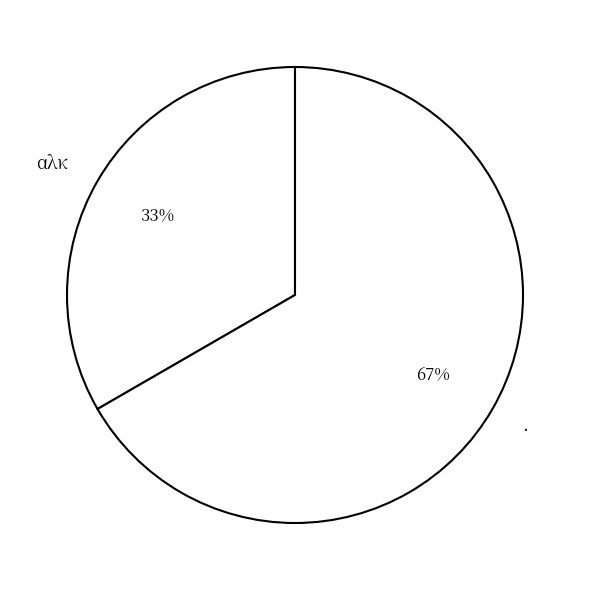

To the nearest percent, what is the combined percentage of αλκ and .?

100%